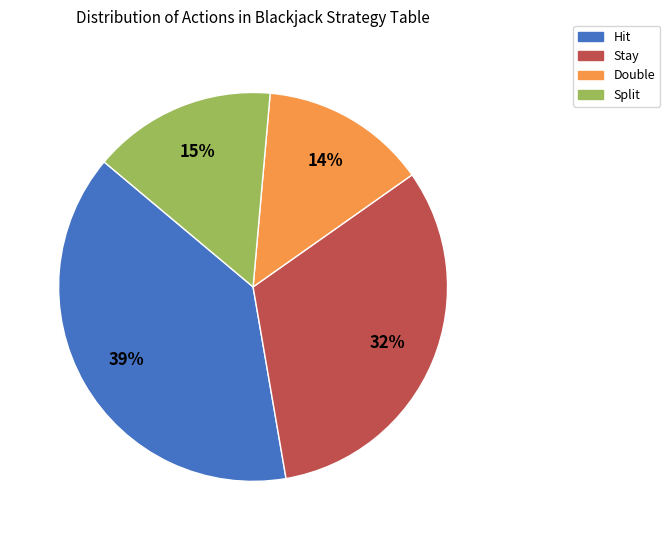

True or false: Split accounts for 48% of the total.

False